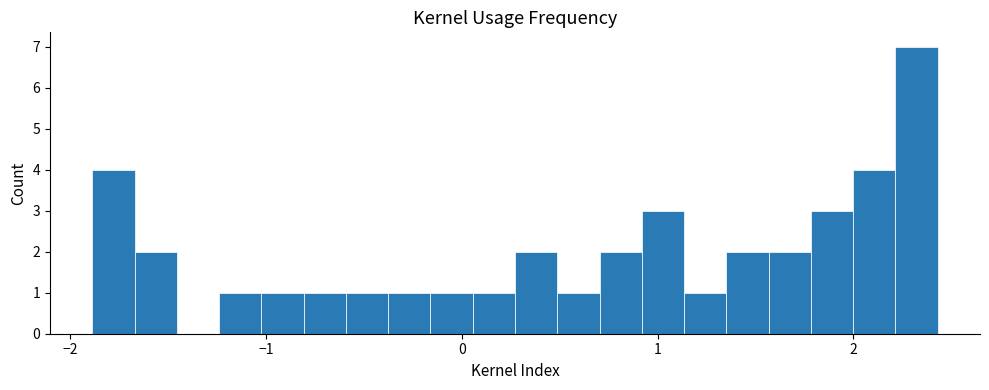

Read against the x-axis, roughly where is the centre of the tallest bar?

2.3